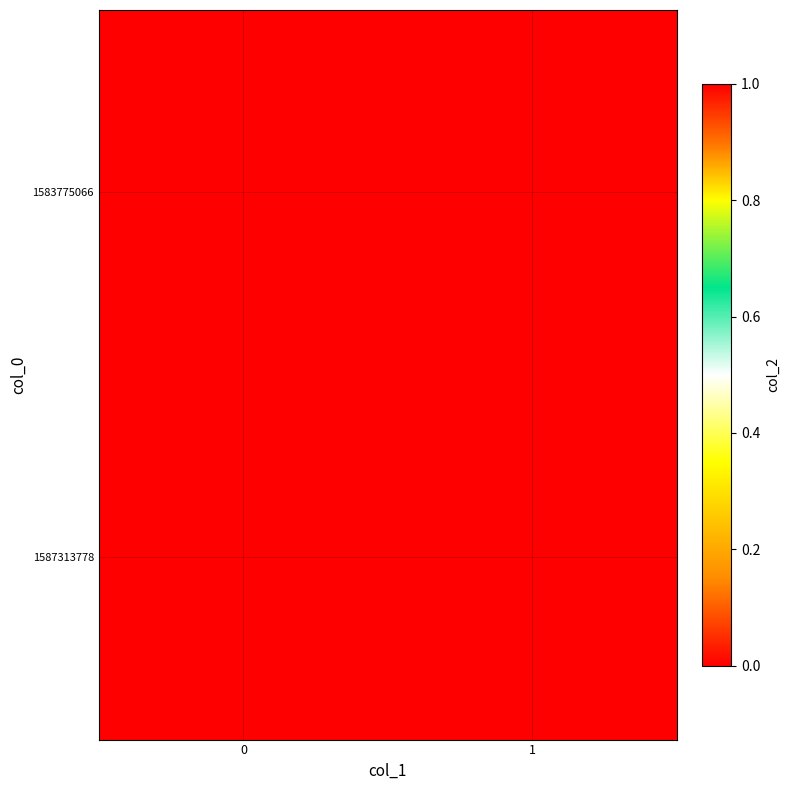

Rank the series at 0 from highest to lowest value.

1587313778, 1583775066